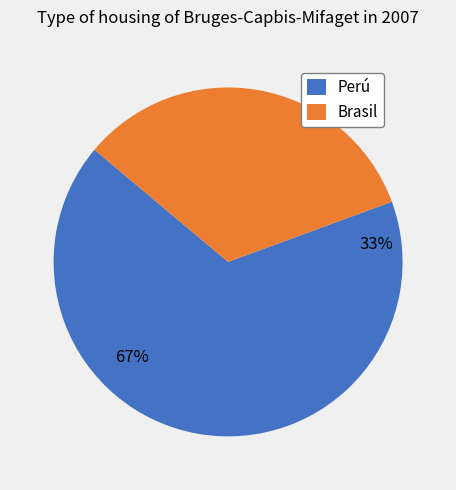

Is it true that 21 is 3% of the pie?

True